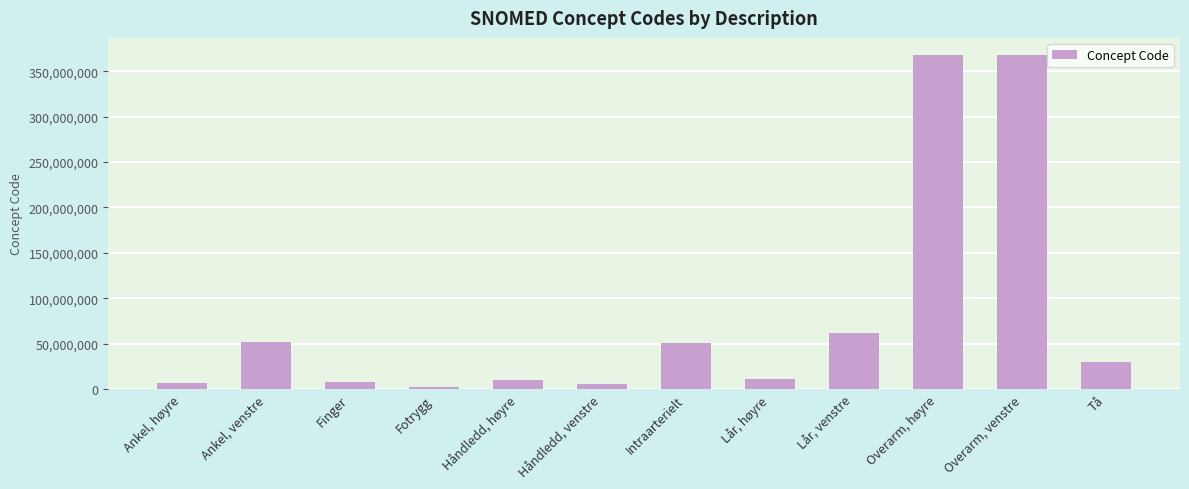

How many series are shown in this chart?

1